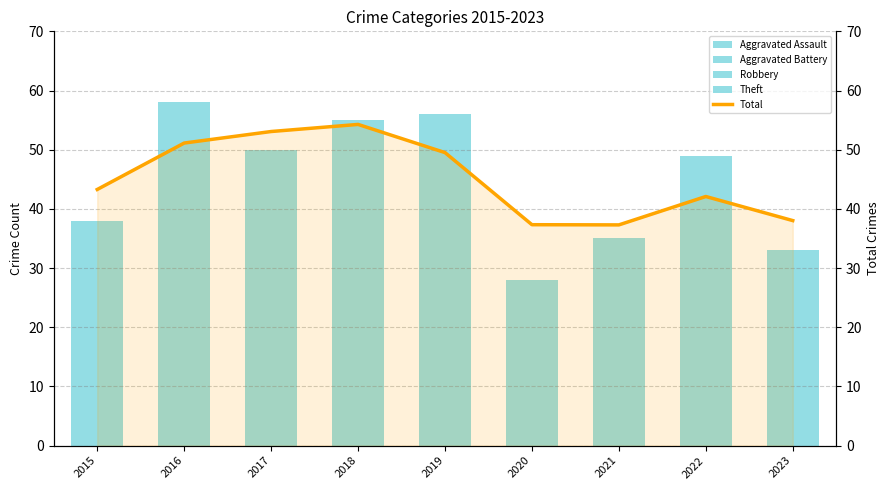

What is the value of the Aggravated Battery bar at the 2nd from the left?

2.0